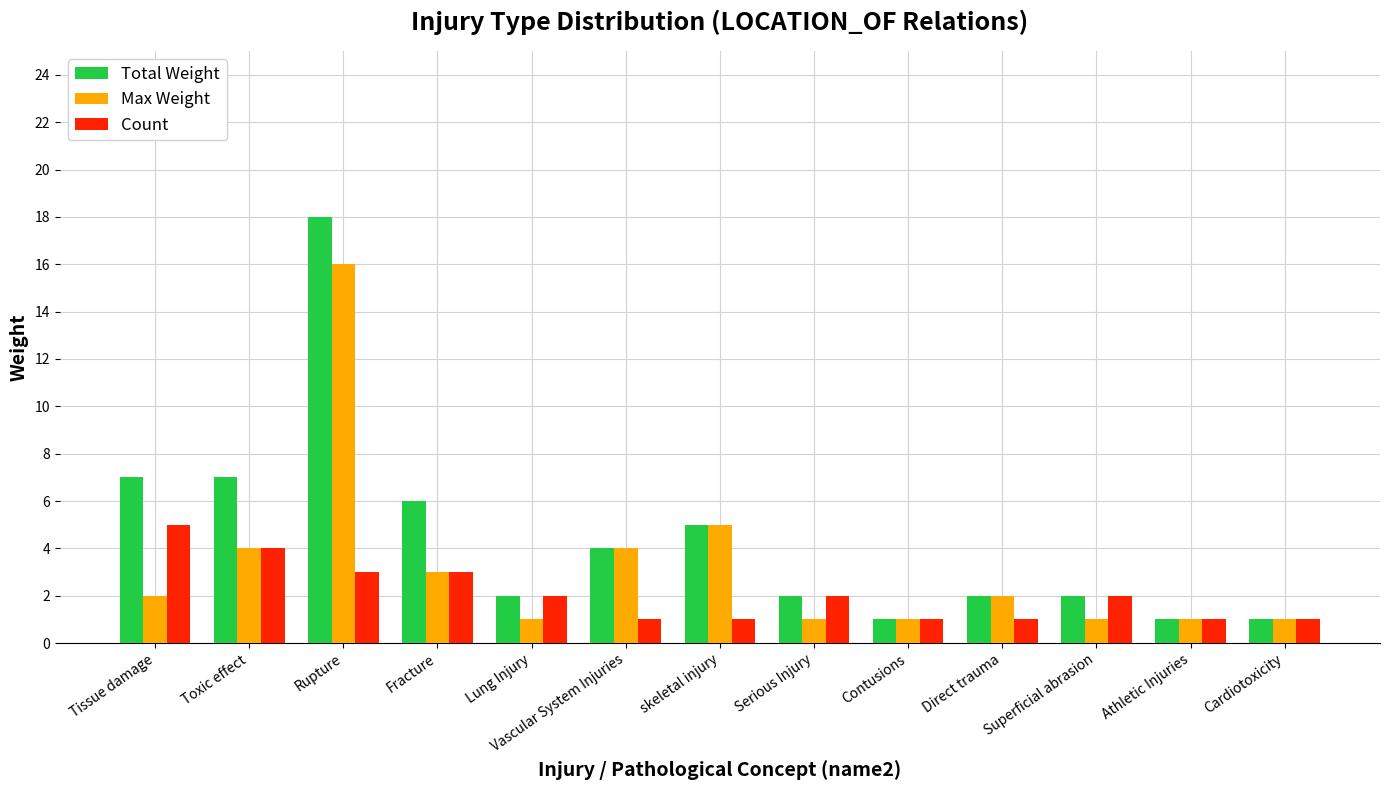

Are the bars horizontal?

No